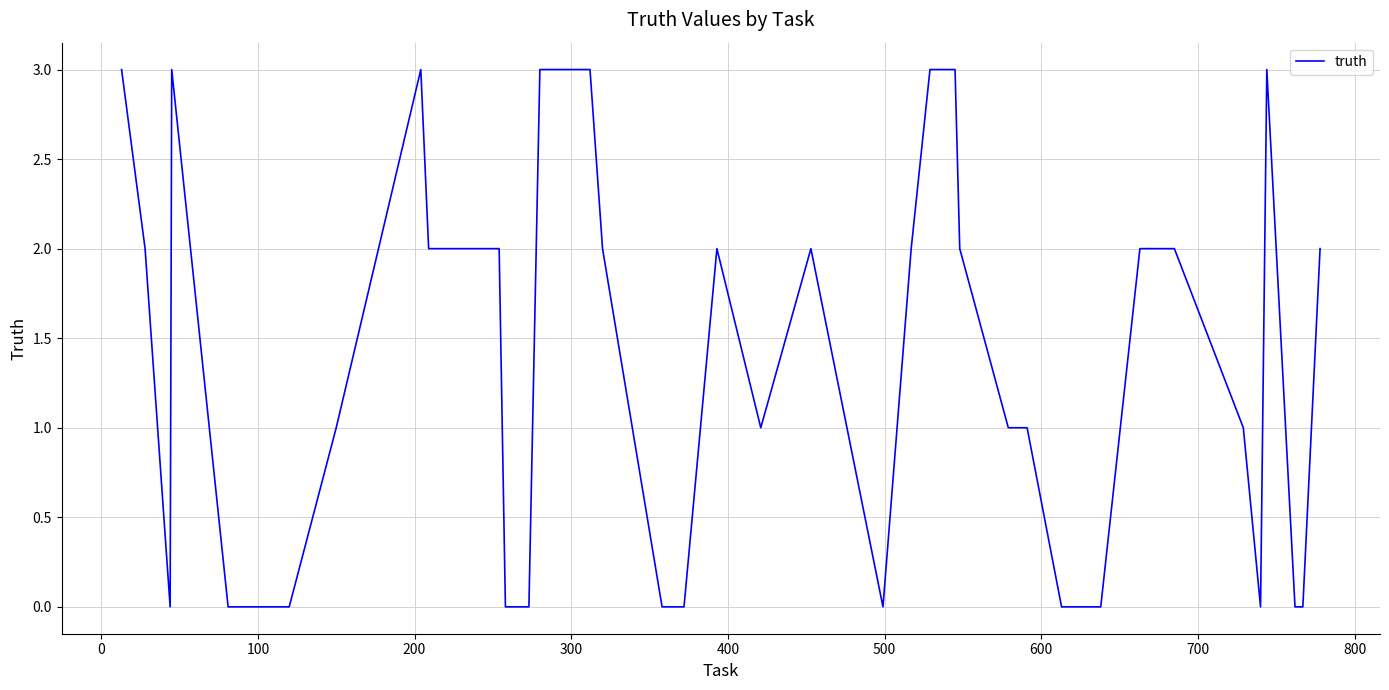

What is the greatest value displayed?

3